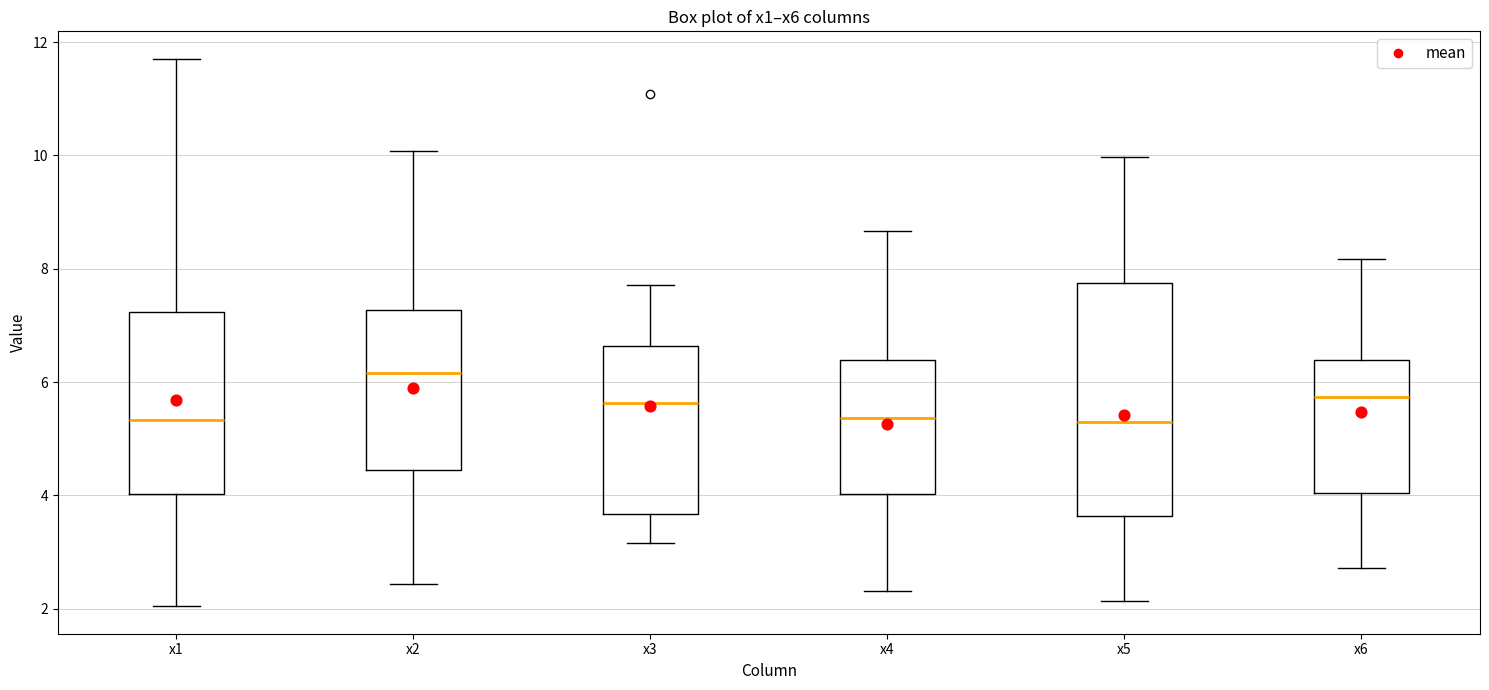

Reading left to right, transcribe this box plot: for each box, give where its median line is, the range the box spans, and where its two whiskers end, as read against the y-axis. The values are not printed on the chart, so give them approximately, as read against the axis.

x1: median 5.4, box 4.0 to 7.2, whiskers 2.0 to 11.8
x2: median 6.2, box 4.4 to 7.2, whiskers 2.4 to 10.0
x3: median 5.6, box 3.6 to 6.6, whiskers 3.2 to 7.8
x4: median 5.4, box 4.0 to 6.4, whiskers 2.4 to 8.6
x5: median 5.2, box 3.6 to 7.8, whiskers 2.2 to 10.0
x6: median 5.8, box 4.0 to 6.4, whiskers 2.8 to 8.2